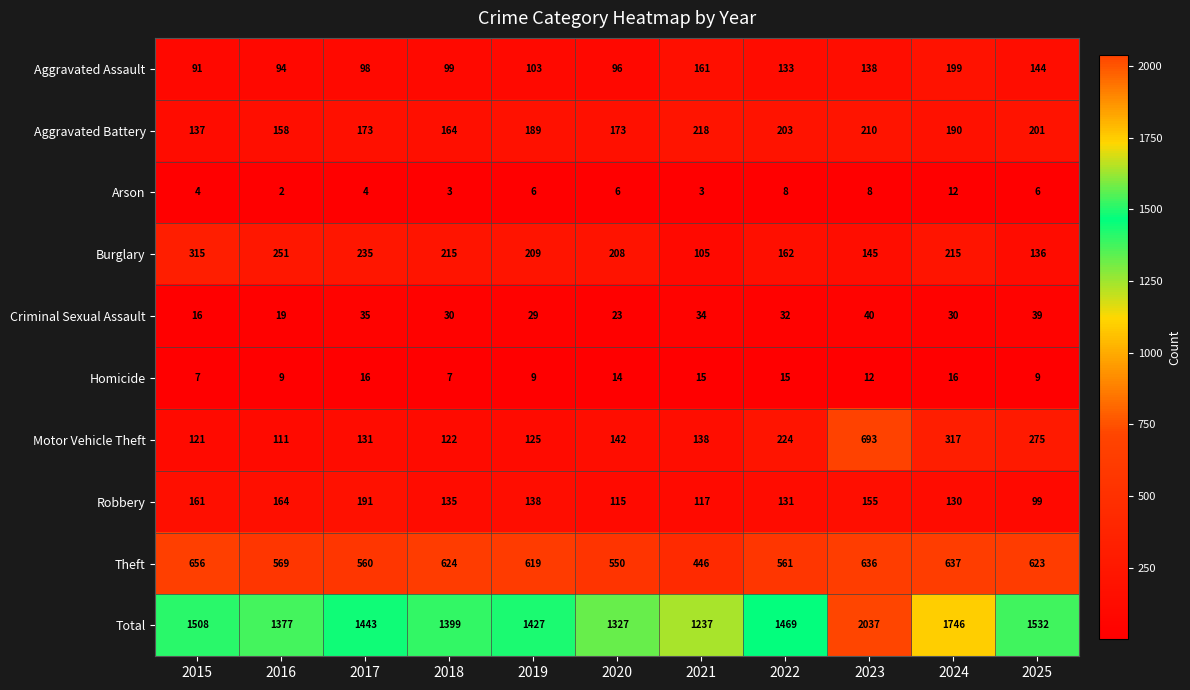

Is the value of Aggravated Battery at 2023 greater than the value of Arson at 2017?

Yes